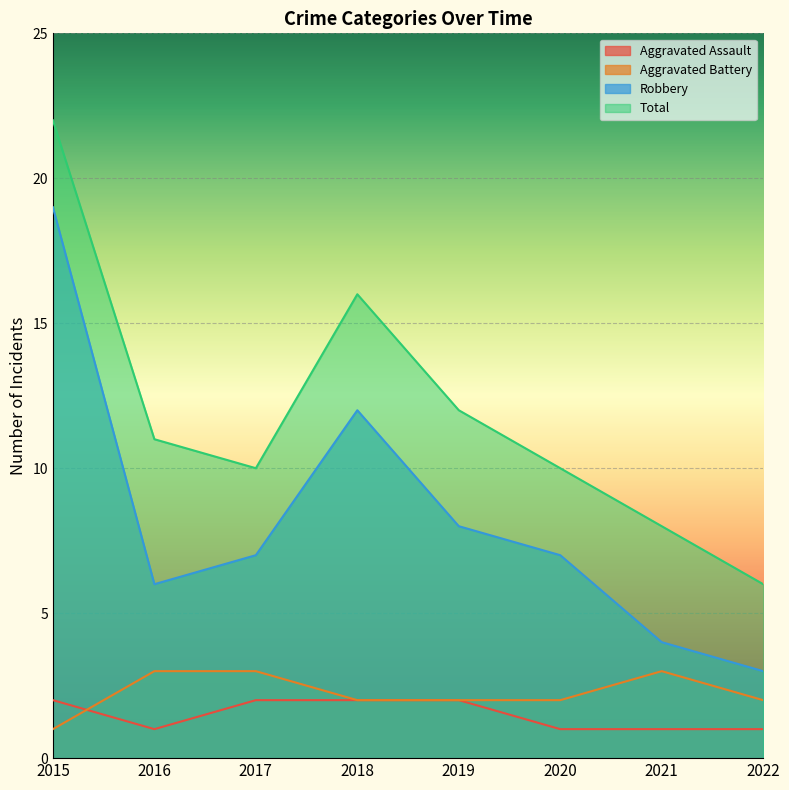

At which label does Aggravated Battery first exceed 2?

2016